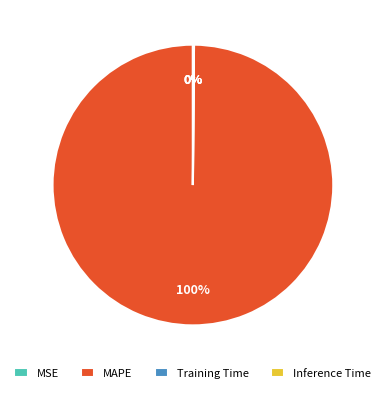

What percentage is the MAPE slice, to the nearest percent?

100%